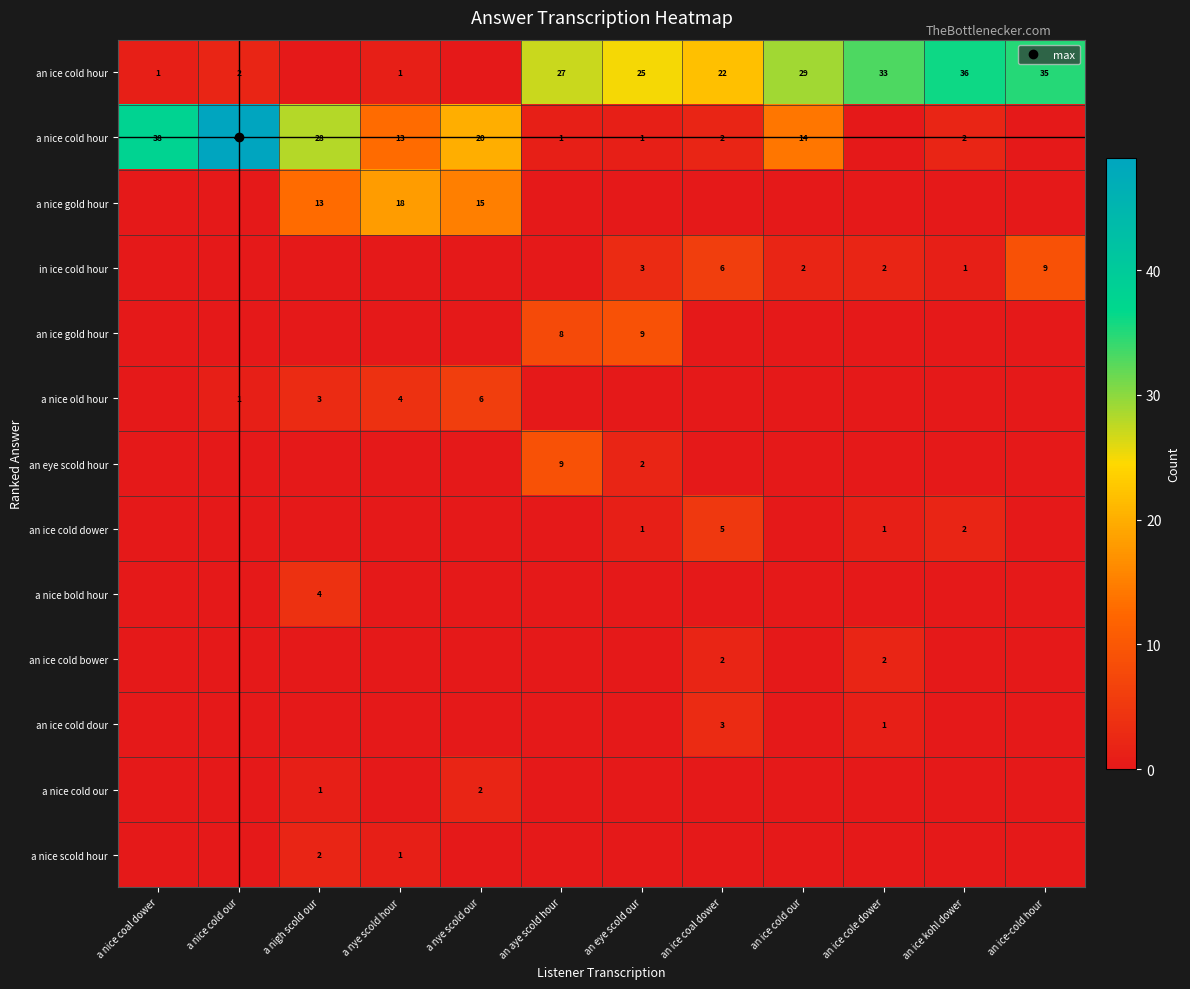

At which category is the sum across all series the highest?

a nice cold our